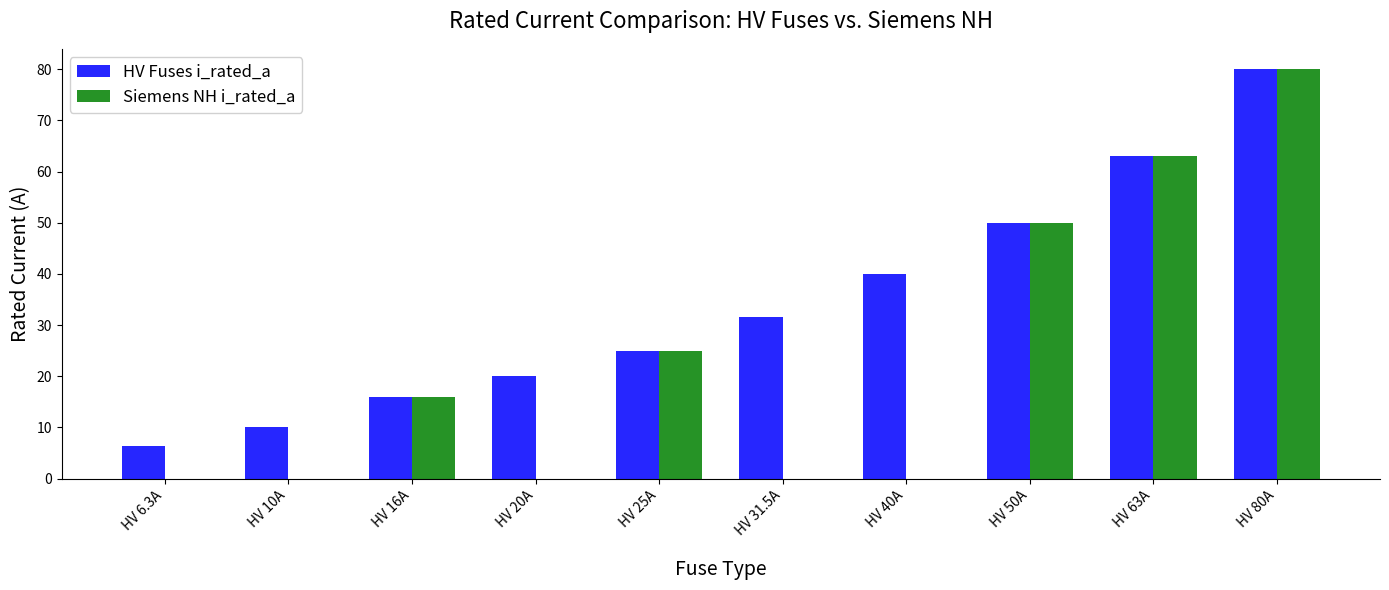

Is it true that Siemens NH i_rated_a equals 16.0 at HV 16A?

True